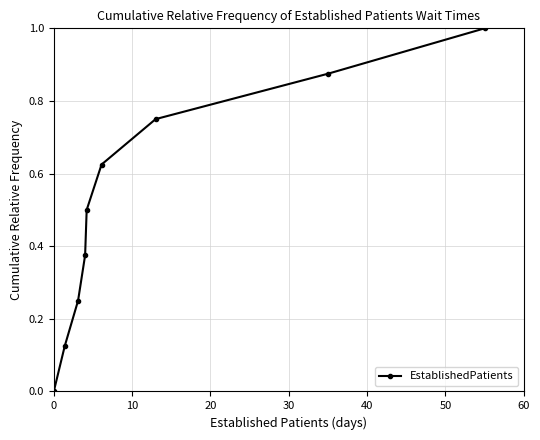

True or false: the data has more than 0 interior local peaks.

False